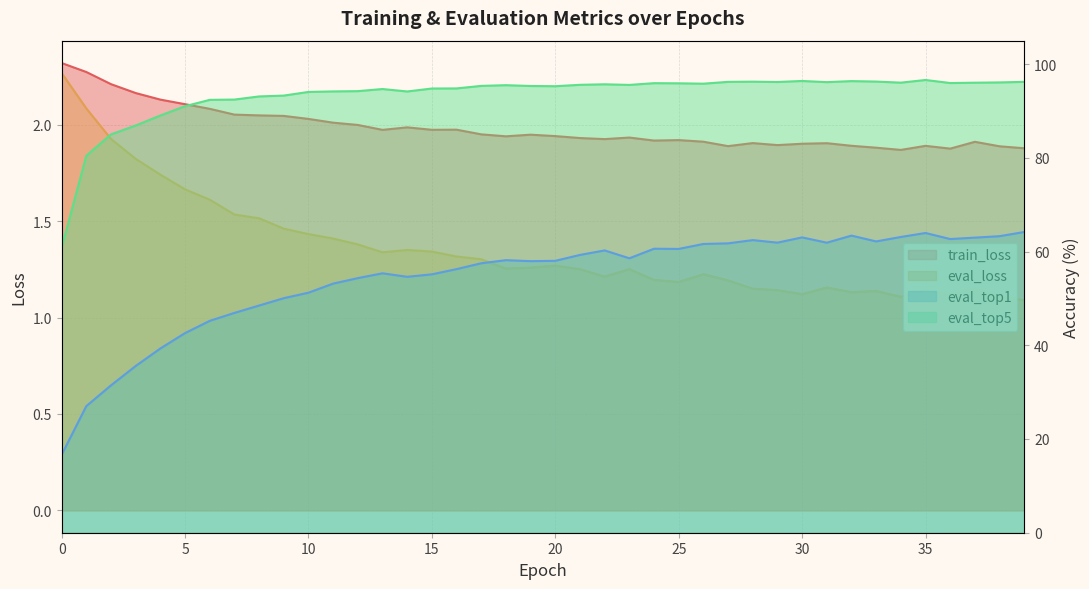

Reading right to left, list all the values displayed in this chart.

train_loss: 1.9	1.9	1.9	1.9	1.9	1.9	1.9	1.9	1.9	1.9	1.9	1.9	1.9	1.9	1.9	1.9	1.9	1.9	1.9	1.9	1.9	1.9	1.9	2.0	2.0	2.0	2.0	2.0	2.0	2.0	2.0	2.0	2.1	2.1	2.1	2.1	2.2	2.2	2.3	2.3
eval_loss: 1.1	1.1	1.1	1.1	1.1	1.1	1.1	1.1	1.2	1.1	1.1	1.1	1.2	1.2	1.2	1.2	1.3	1.2	1.3	1.3	1.3	1.3	1.3	1.3	1.3	1.4	1.3	1.4	1.4	1.4	1.5	1.5	1.5	1.6	1.7	1.7	1.8	1.9	2.1	2.3
eval_top1: 64.2	63.3	63.0	62.7	64.0	63.1	62.2	63.4	61.9	63.0	61.9	62.4	61.8	61.6	60.6	60.6	58.6	60.2	59.3	58.0	58.0	58.2	57.5	56.2	55.1	54.6	55.4	54.3	53.2	51.2	50.0	48.5	46.9	45.2	42.6	39.3	35.6	31.4	27.0	16.6
eval_top5: 96.2	96.1	96.0	96.0	96.6	96.0	96.3	96.4	96.2	96.4	96.2	96.2	96.2	95.8	95.9	95.9	95.6	95.7	95.6	95.3	95.3	95.5	95.3	94.8	94.8	94.2	94.7	94.2	94.2	94.1	93.3	93.1	92.4	92.4	91.0	89.0	86.9	85.0	80.4	60.8